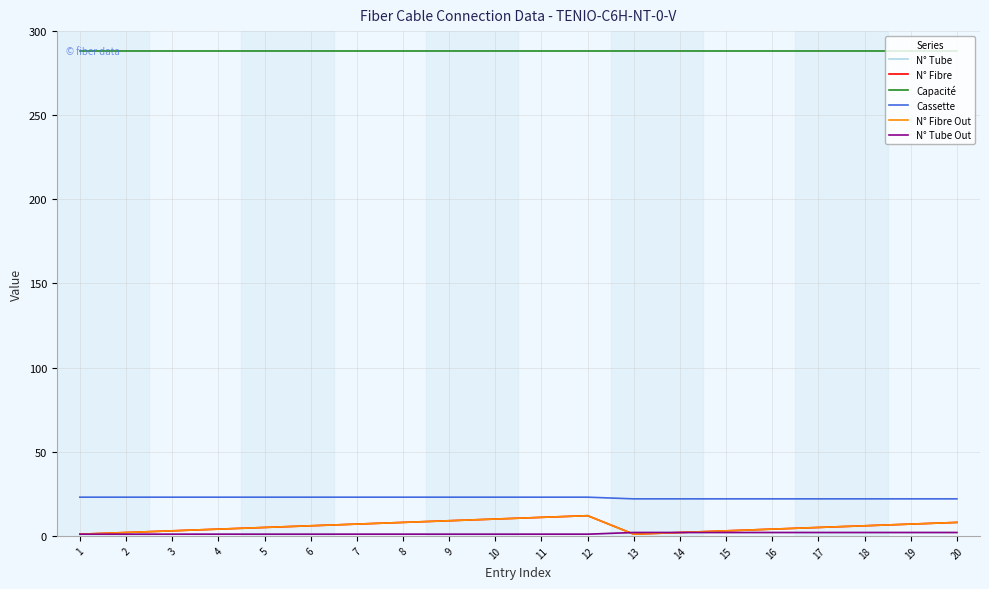

What is the sum of all Capacité values?

5760